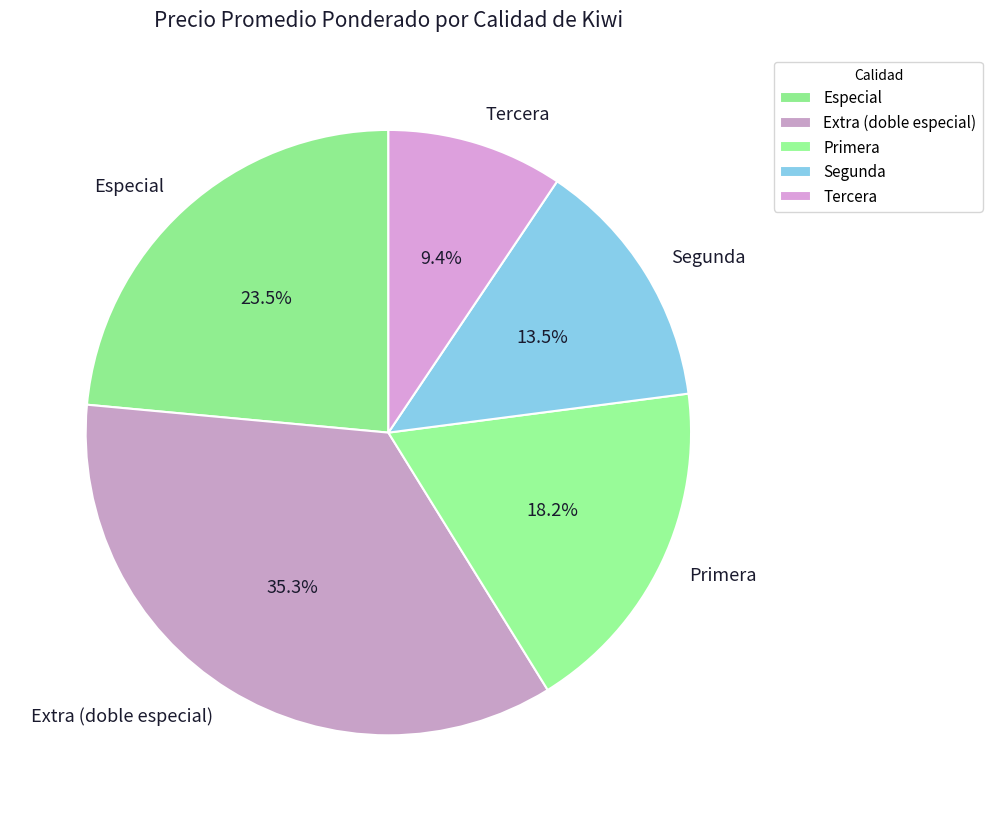

Rank the categories by value from highest to lowest.

Extra (doble especial), Especial, Primera, Segunda, Tercera